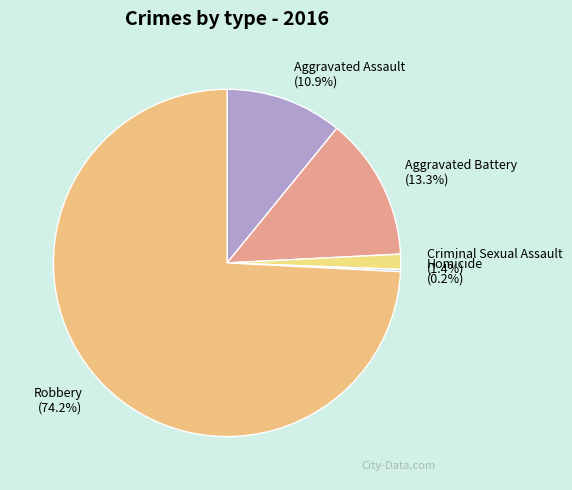

What is the total percentage of Criminal Sexual Assault and Aggravated Assault?

12.3%